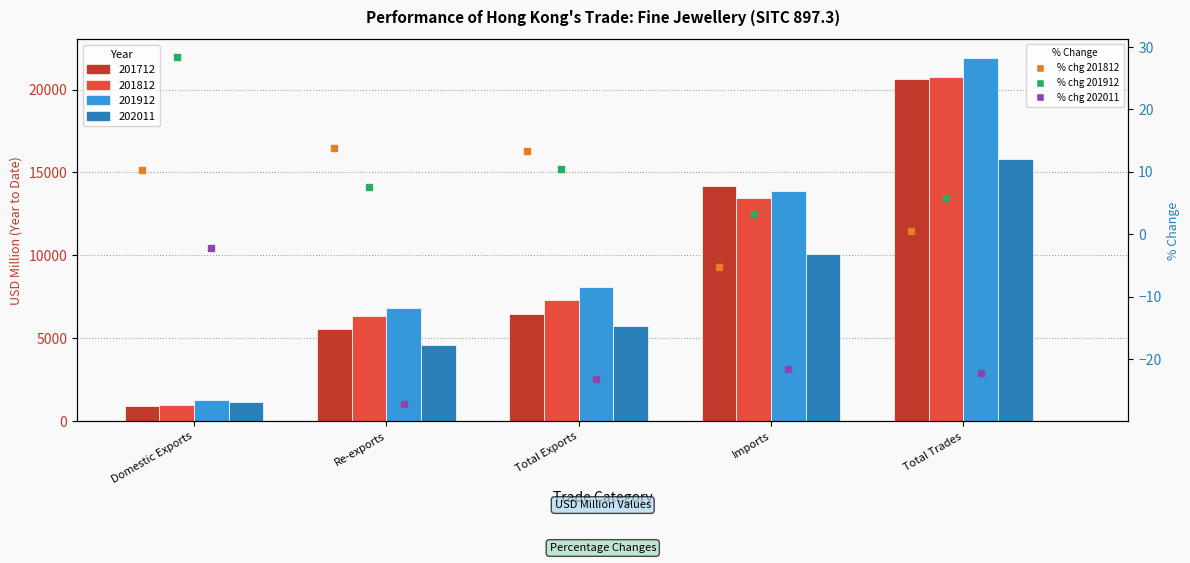

What is the value of the %chg 202011 bar at the 1st from the left?

-2.2